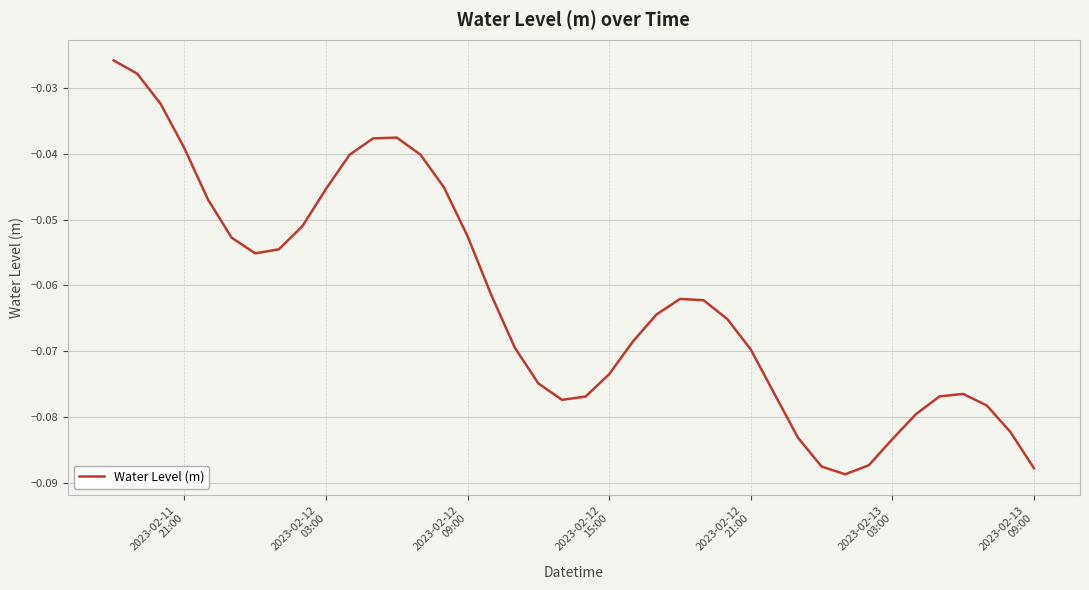

What is the value of the 33rd point from the left?

-0.1